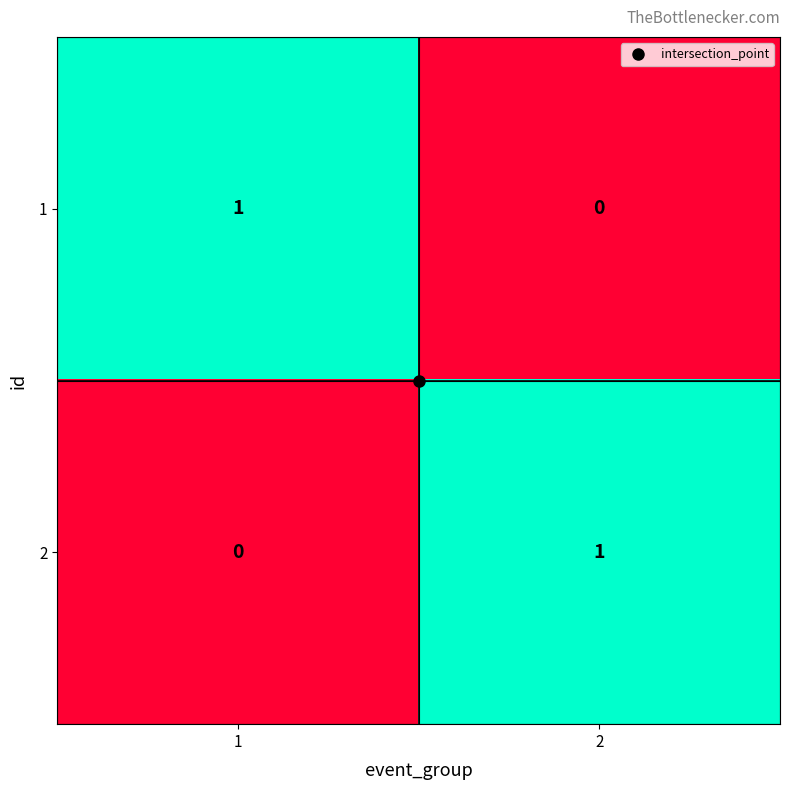

Is it true that 2 equals 1 at 1?

False